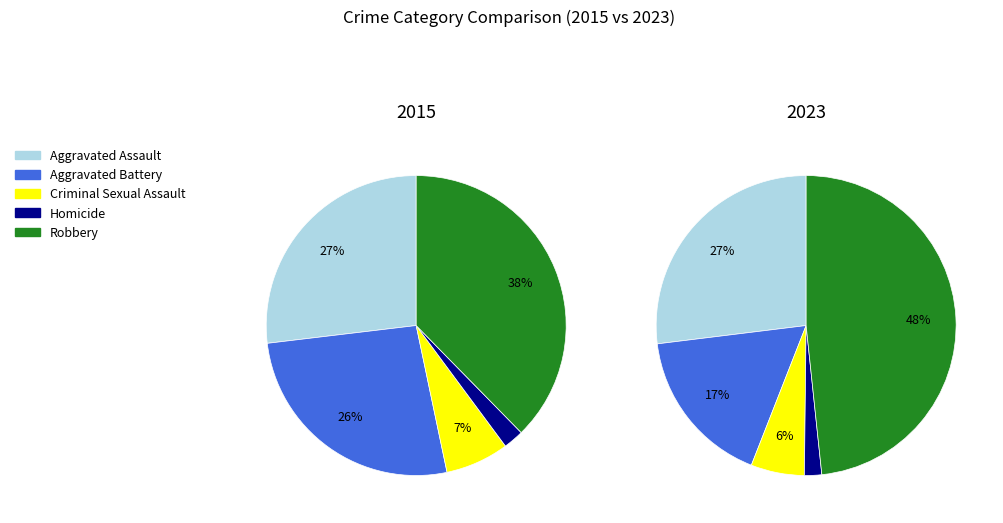

How many slices are in this pie chart?

5